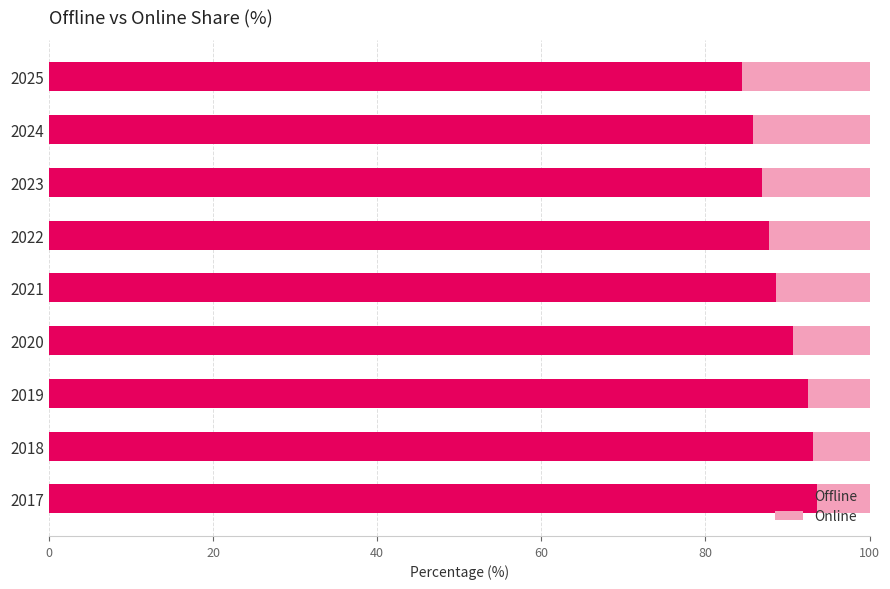

What is the total value across all series at 2024?

100.0